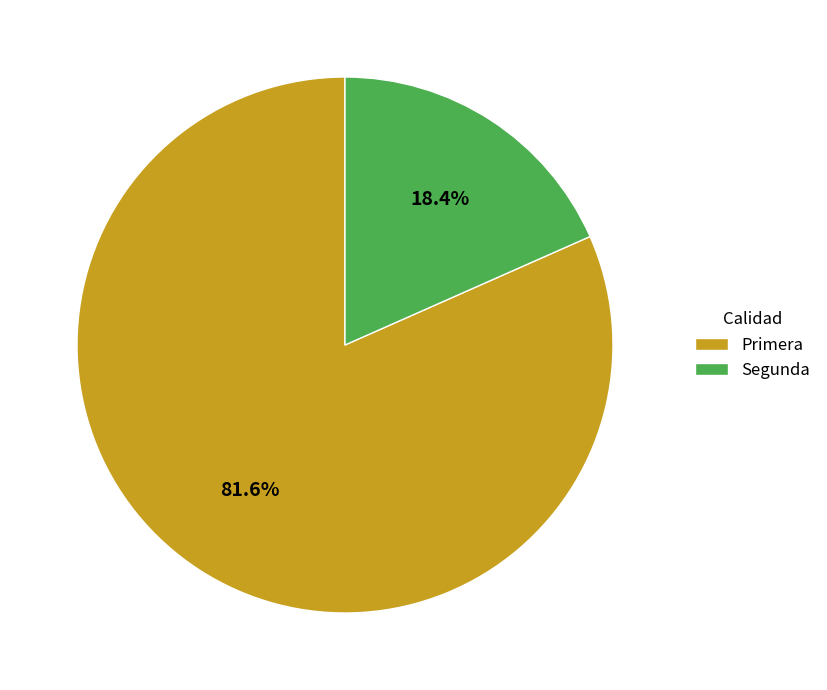

What percentage is the Primera slice, to the nearest percent?

82%